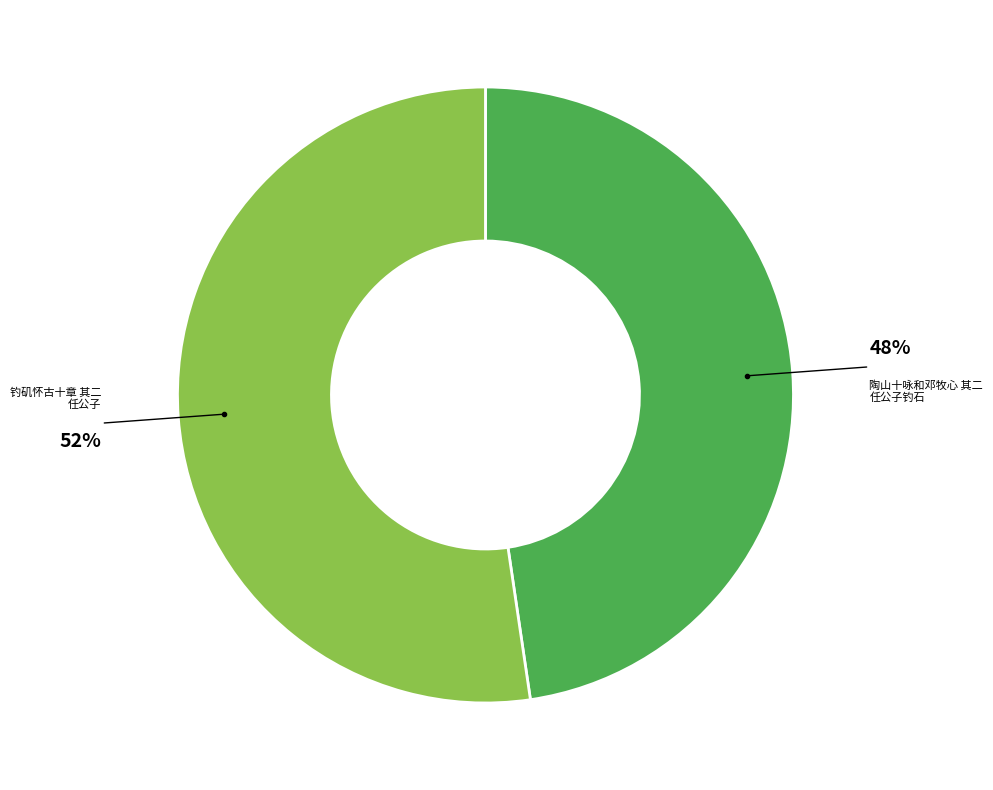

To the nearest percent, what is the combined percentage of 陶山十咏和邓牧心 其二 任公子钓石 and 钓矶怀古十章 其二 任公子?

100%